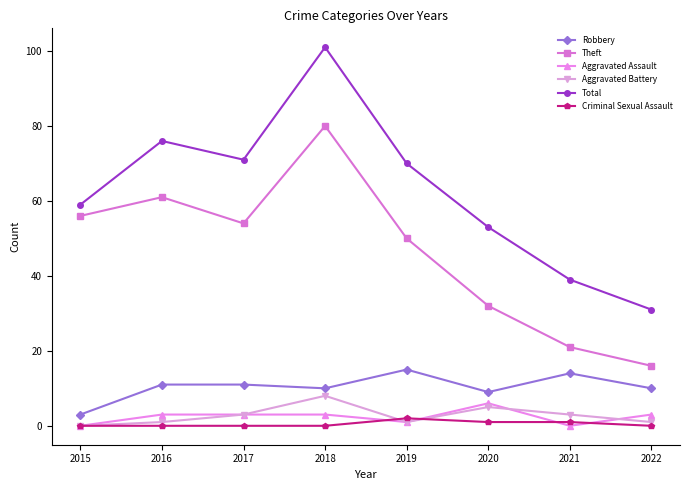

Count the number of categories in the chart.

8